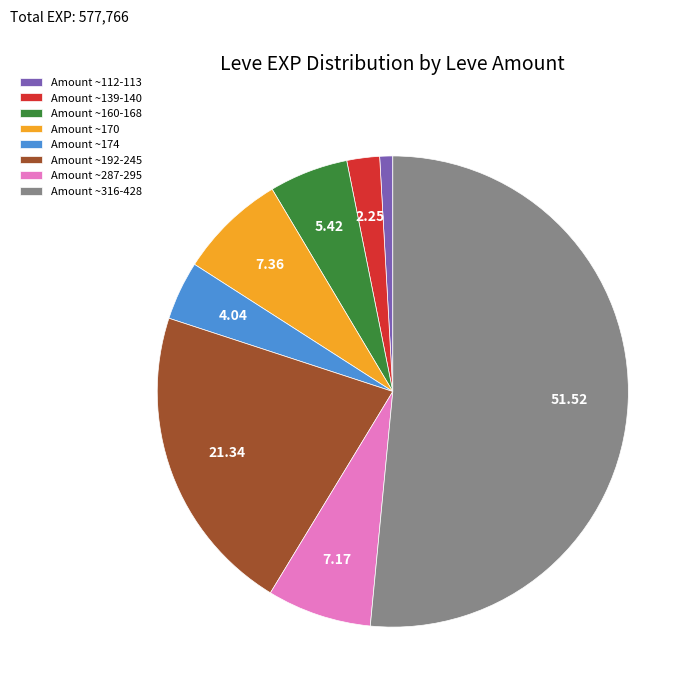

Combined, do Amount ~316-428 and Amount ~139-140 account for over 50%?

Yes